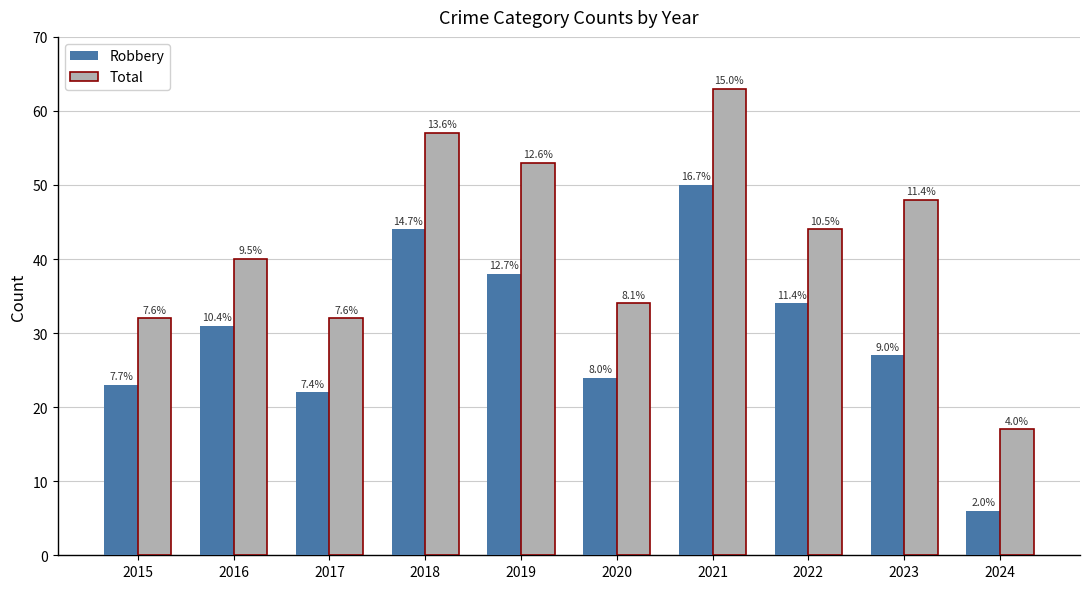

At which label does Robbery reach its minimum?

2024